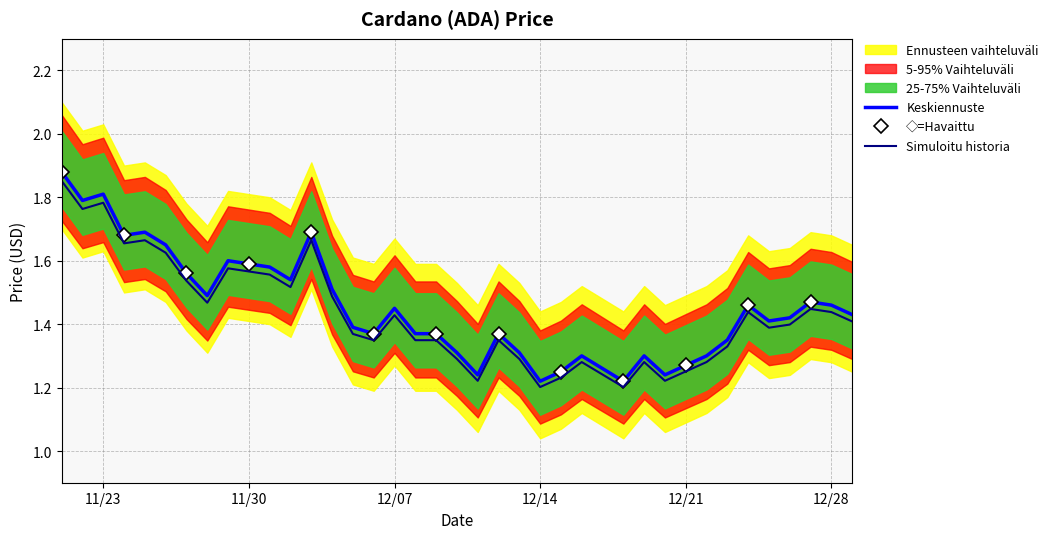

Is it true that Keskiennuste equals 2.6 at 11/23?

False